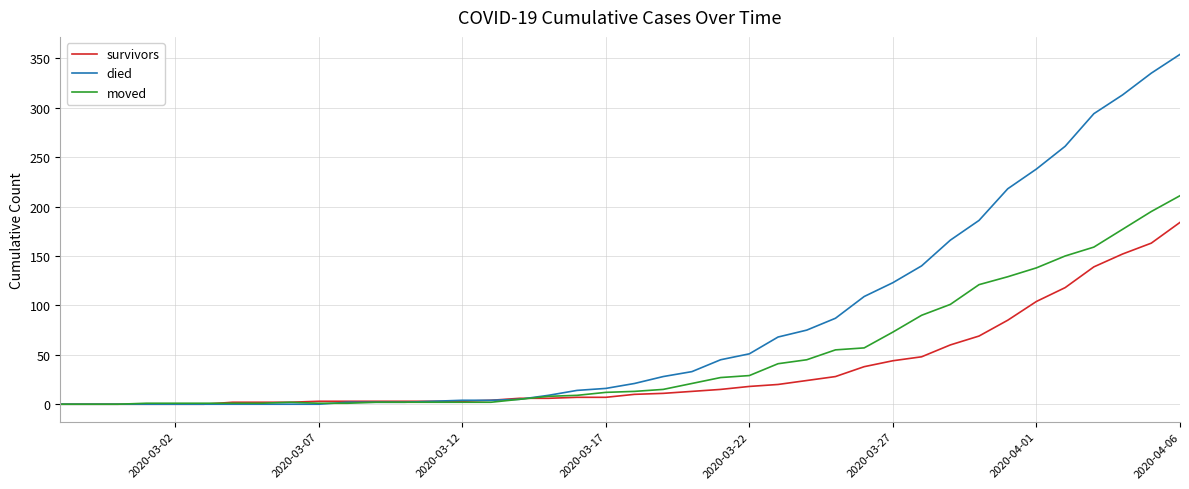

Which series has the largest total across all categories?

died